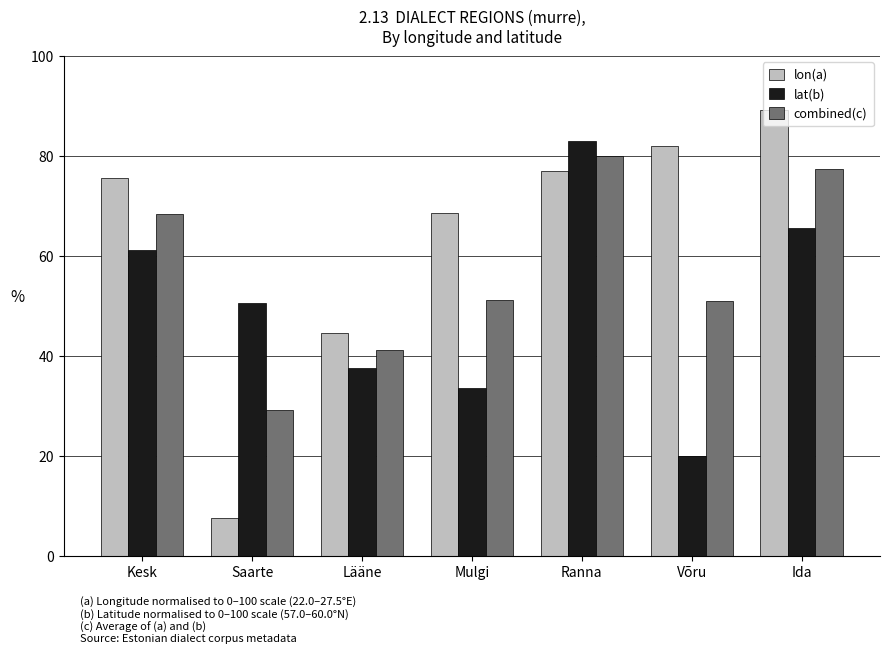

Which label corresponds to the smallest value in the chart?

Saarte